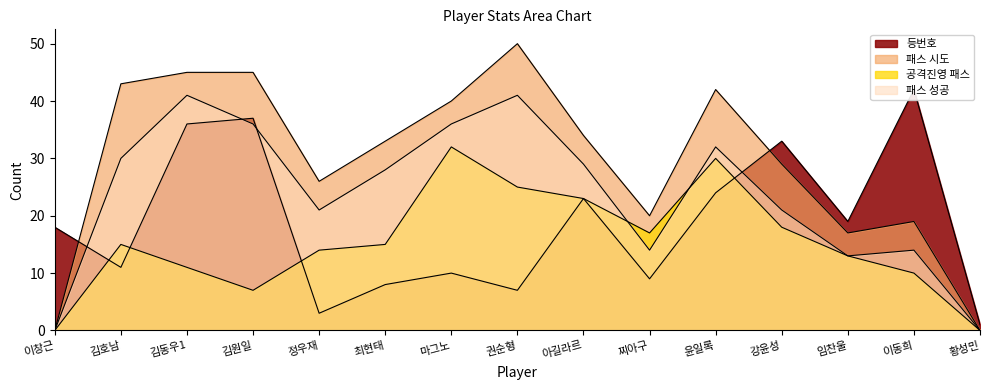

How many interior local peaks does the 패스 시도 series have?

3